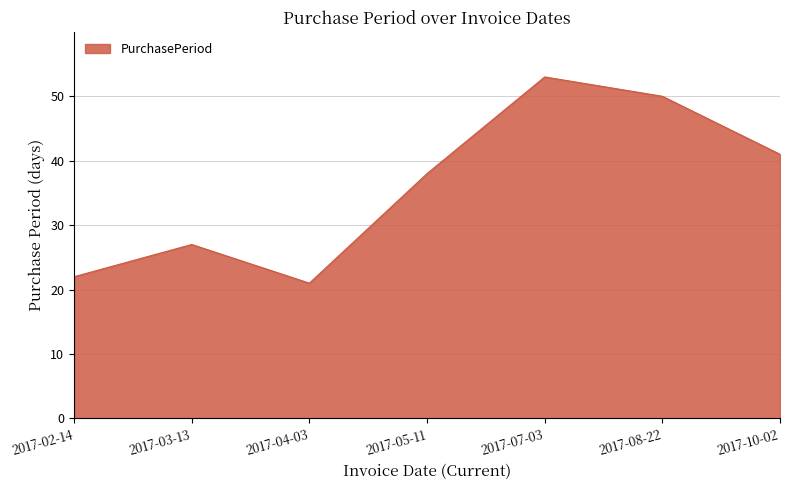

What is the ratio of the value at 2017-08-22 to the value at 2017-03-13?

1.9